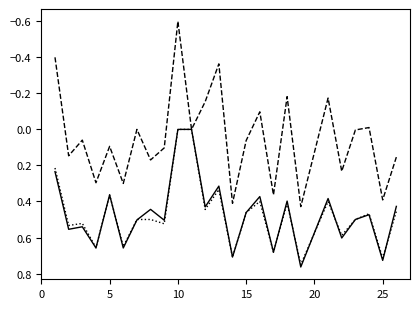

What is the smallest value displayed?

-0.6